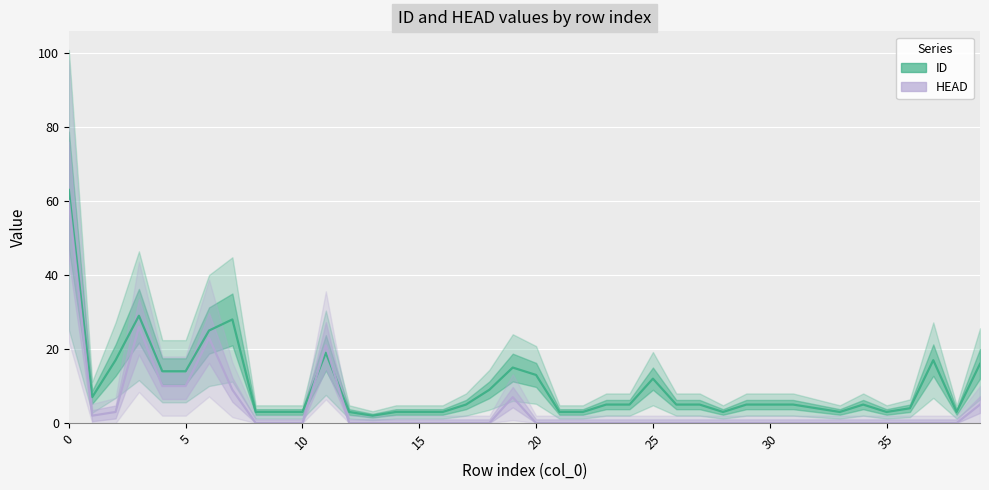

What are all the series names shown in the legend?

ID, HEAD